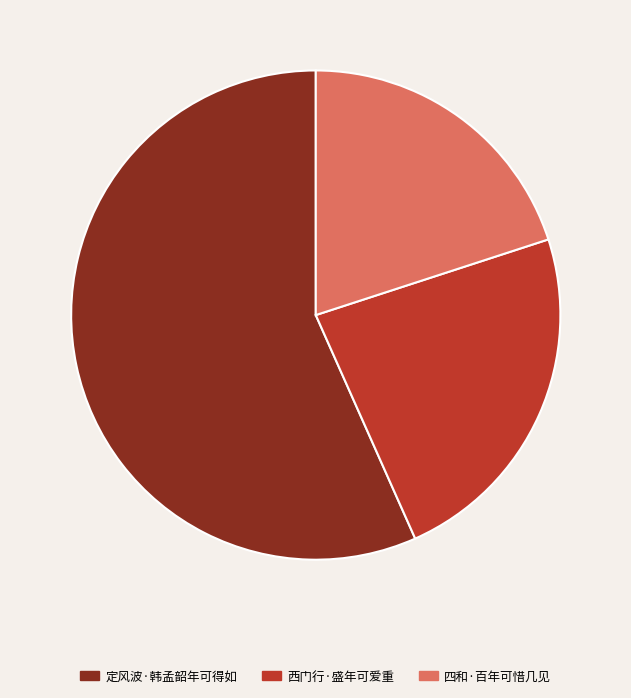

Rank the categories by value from highest to lowest.

定风波·韩孟韶年可得如, 西门行·盛年可爱重, 四和·百年可惜几见